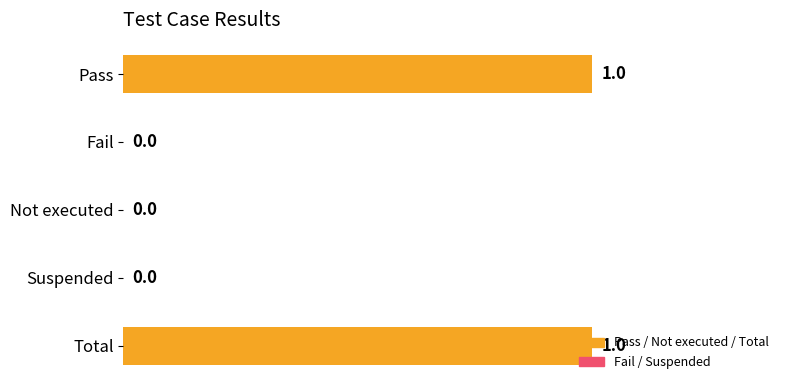

How many values are between 0 and 1?

5